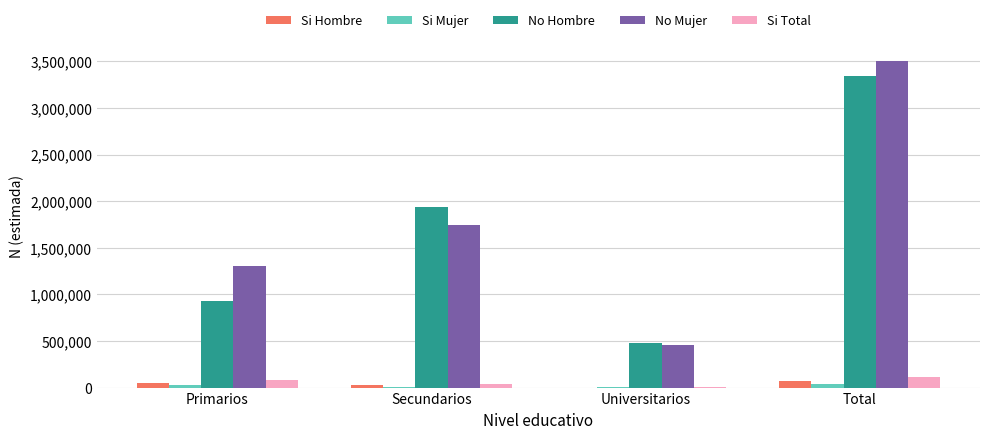

Are the bars grouped side by side (vs. stacked)?

Yes